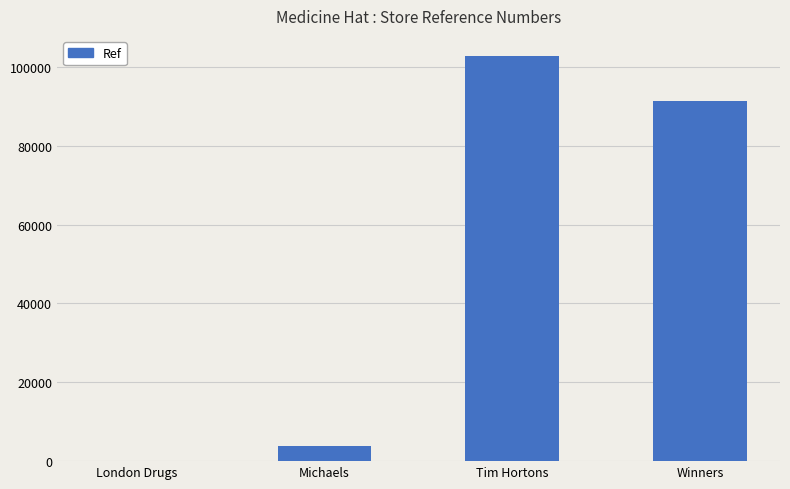

What is the ratio of the value at Michaels to the value at London Drugs?

65.3